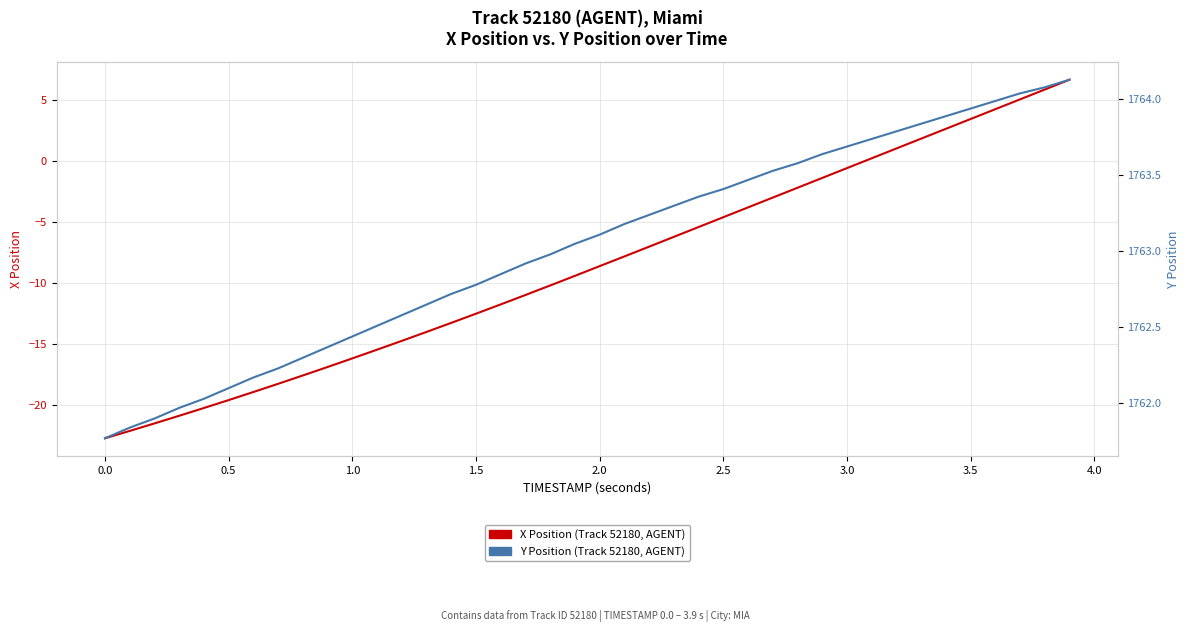

What is the minimum value for Y Position (Track 52180, AGENT)?

1761.8